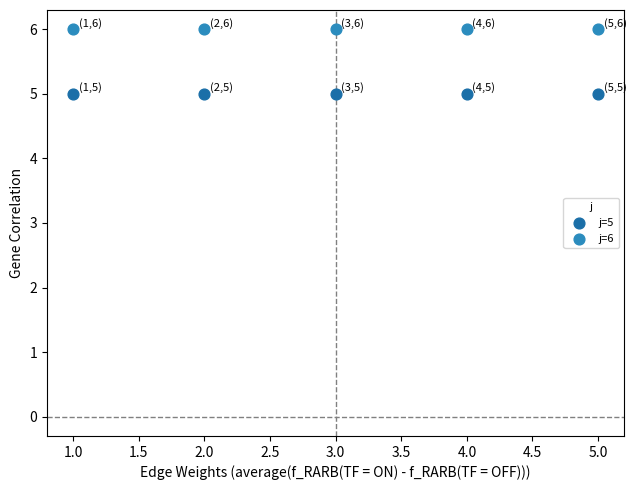

Which series reaches the minimum Y coordinate?

j=5